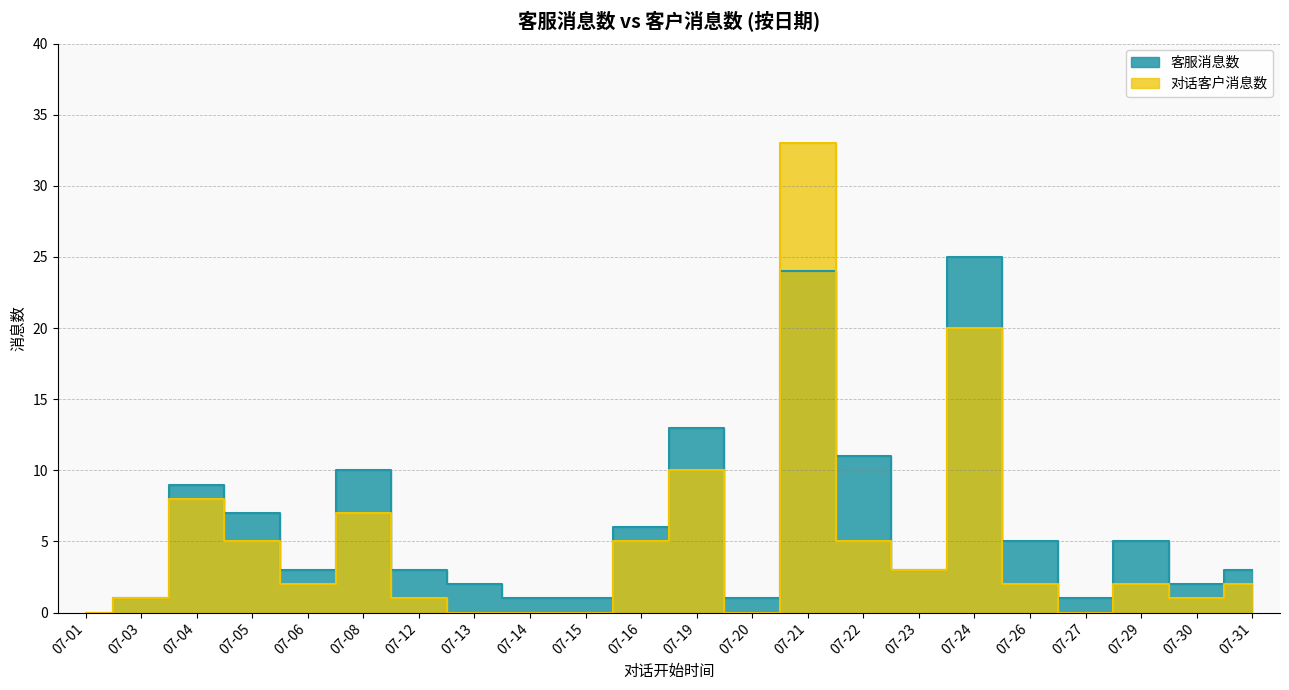

Which label corresponds to the smallest value in the chart?

07-01